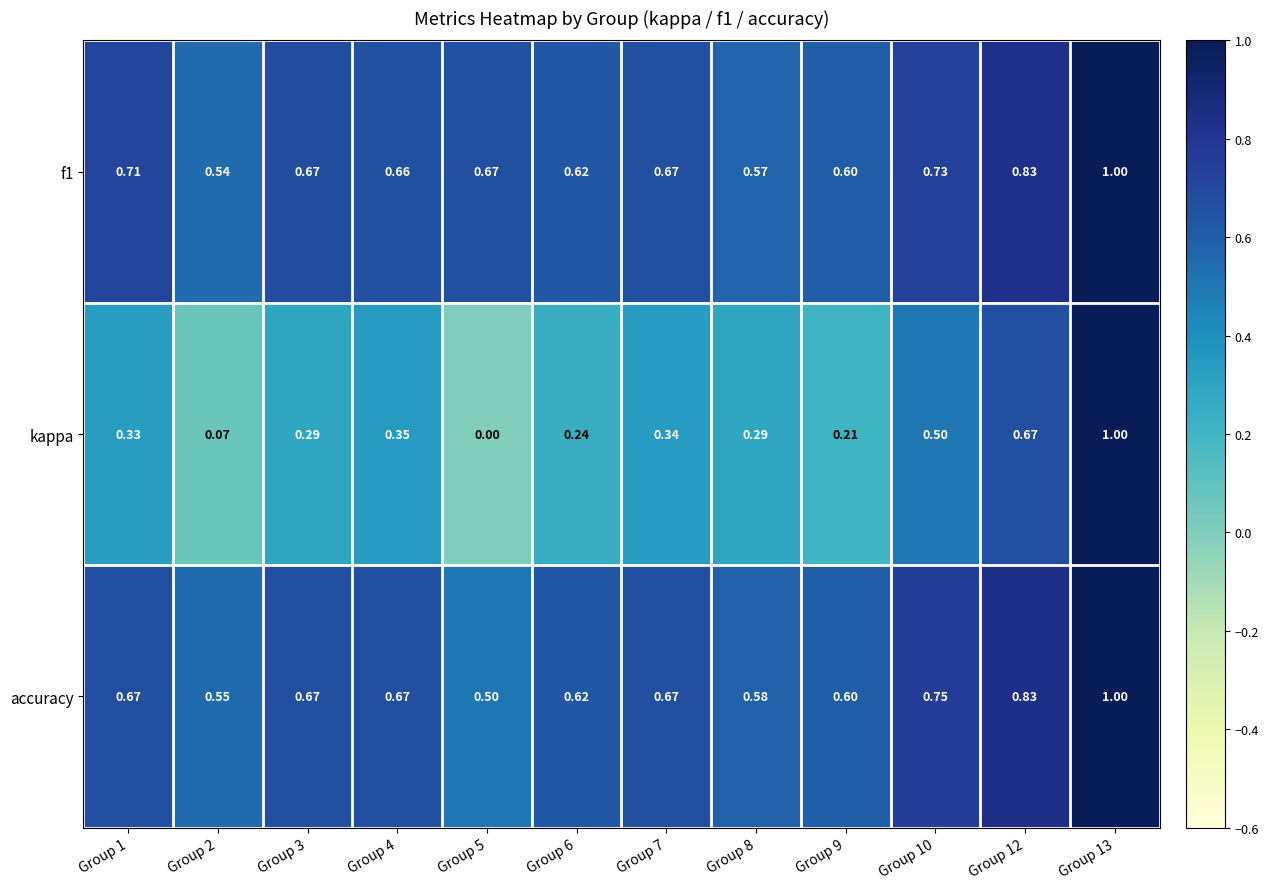

Is the value of accuracy at Group 2 greater than the value of f1 at Group 12?

No